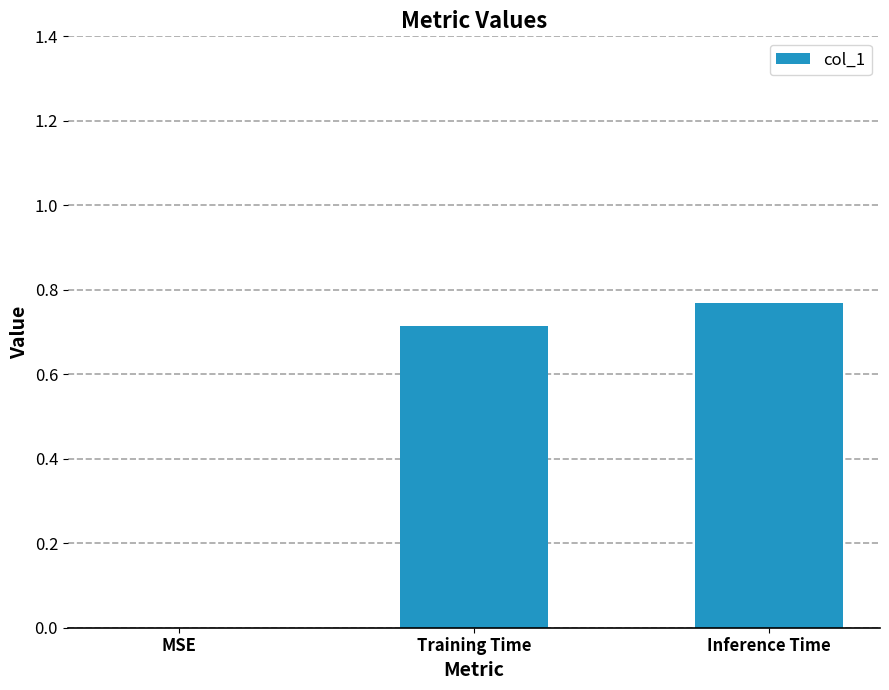

How many categories are shown in the chart?

3